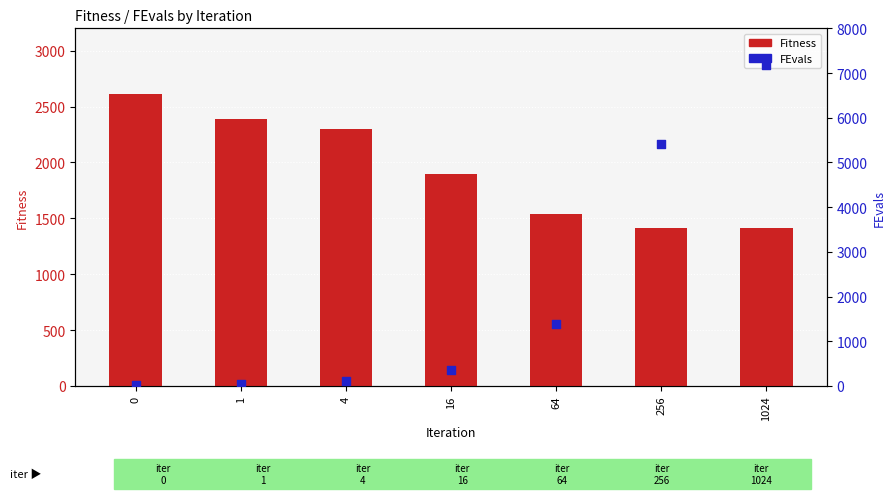

What are all the series names shown in the legend?

Fitness, FEvals